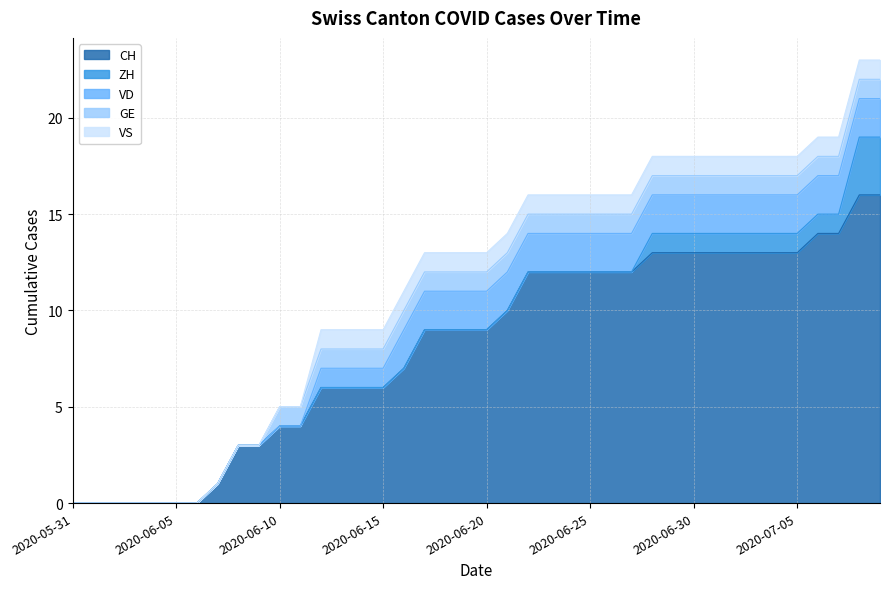

How many data points does each series have?

40